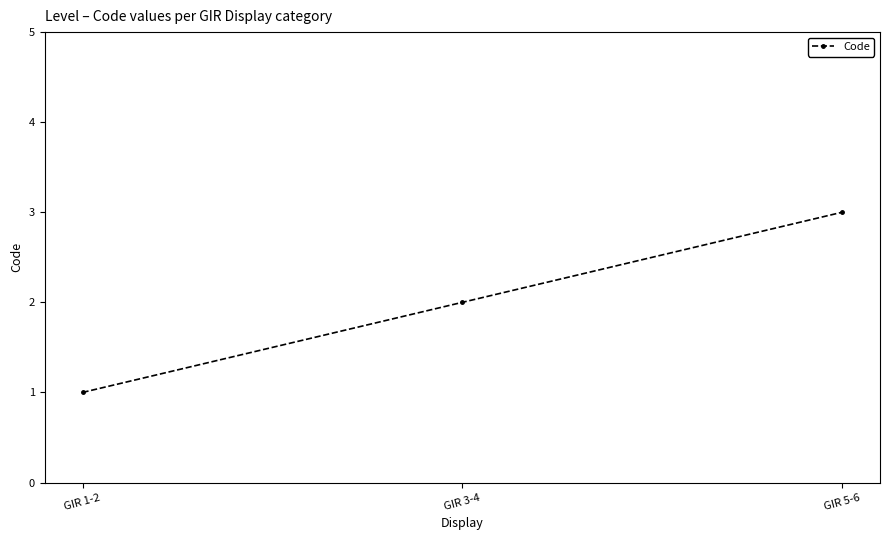

Reading left to right, extract all data points from this chart.

1	2	3